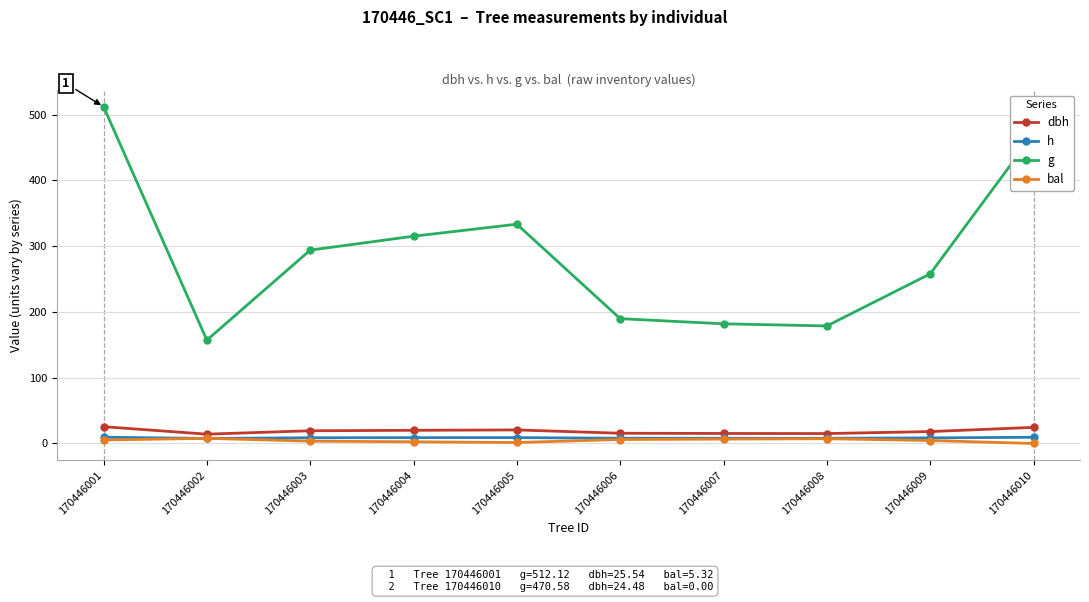

Which series changed the most between 170446004 and 170446010?

g